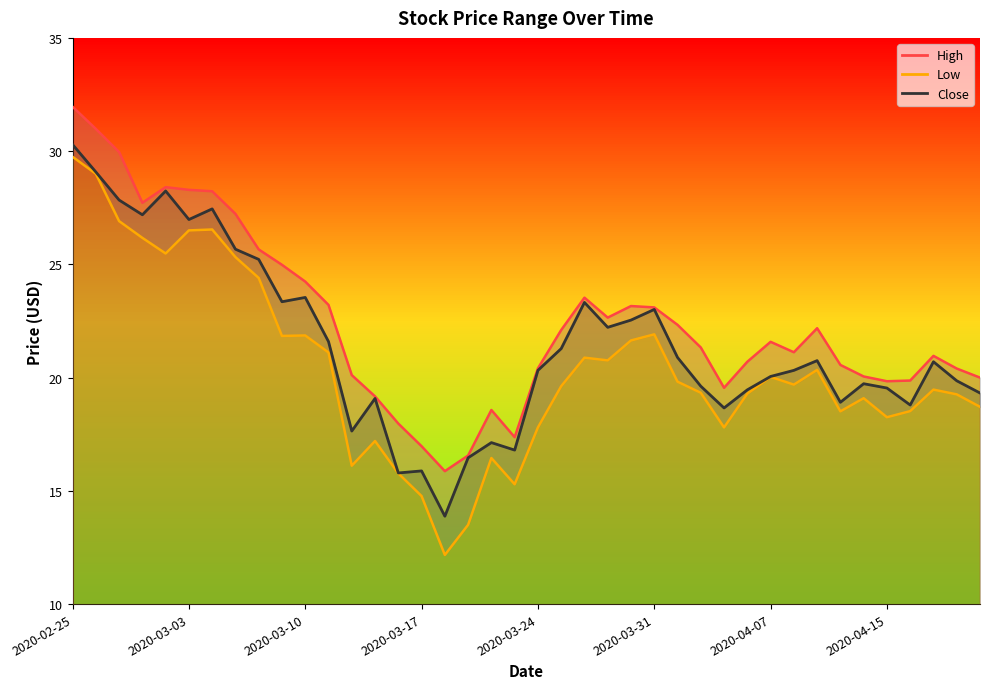

What is the difference between the maximum and second lowest values in the Close series?

14.5